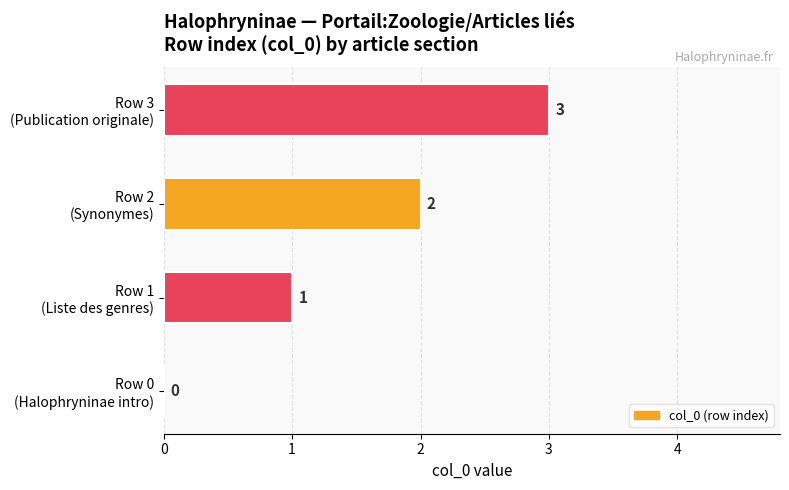

Where is the data nearest to the value 1?

Row 1
(Liste des genres)